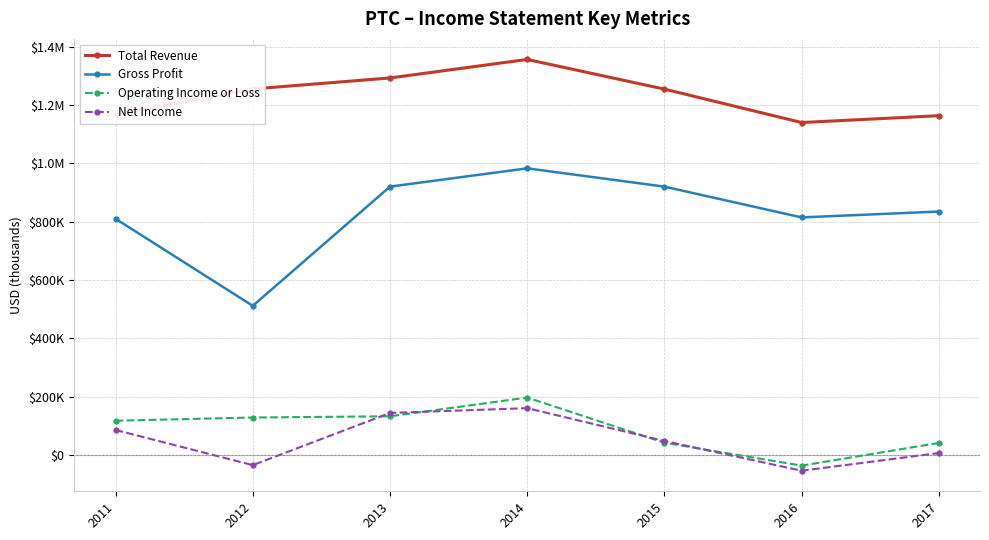

List the series in order of their peak value, lowest first.

Net Income, Operating Income or Loss, Gross Profit, Total Revenue